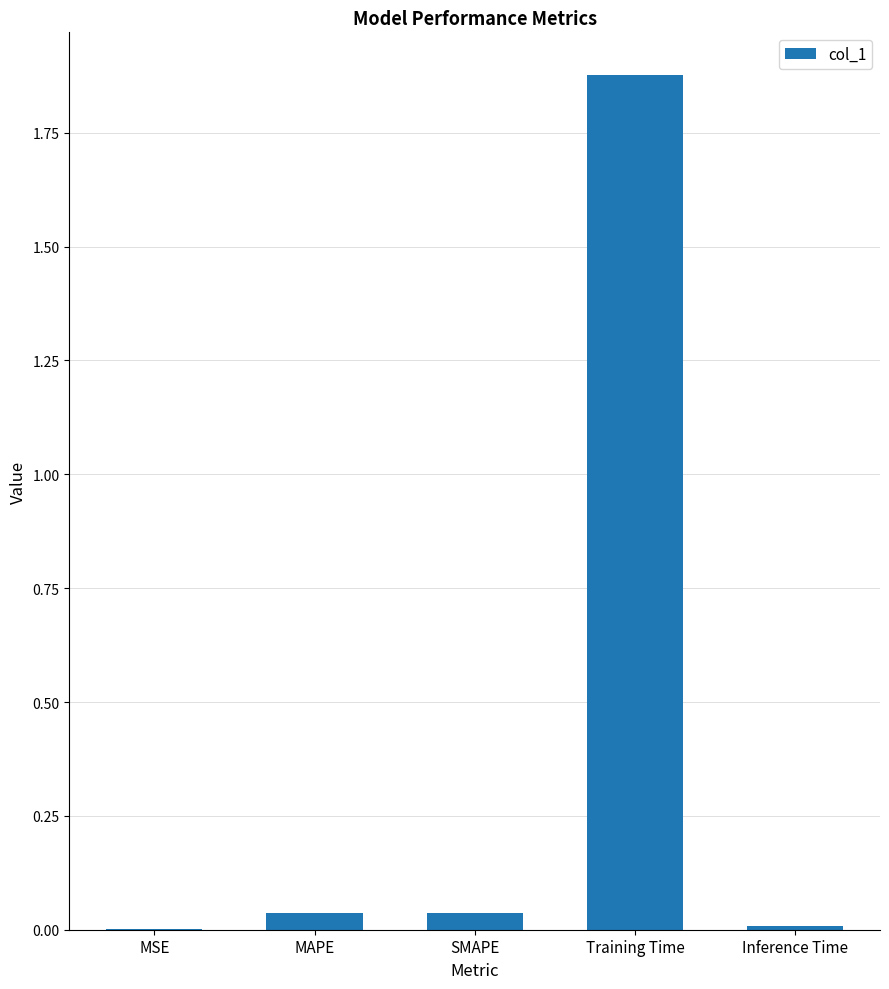

Which category has the highest value across all series?

Training Time